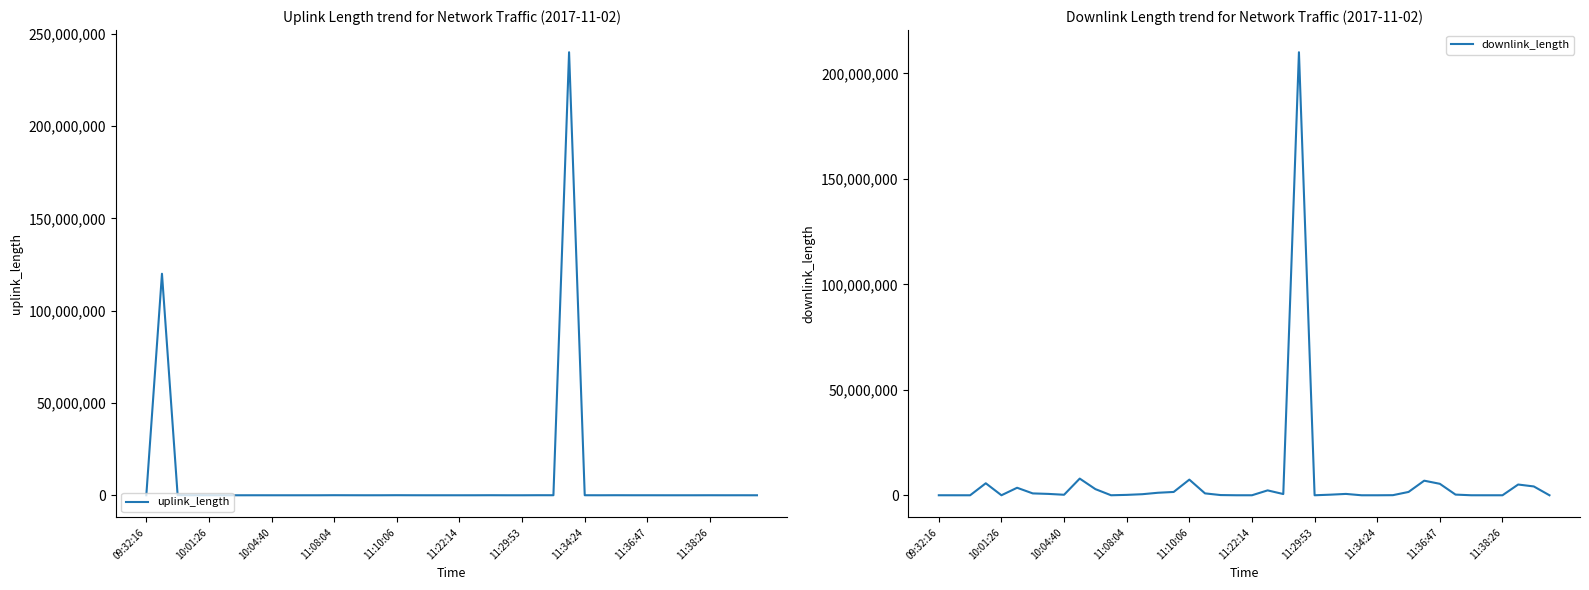

At which category is the sum across all series the highest?

27